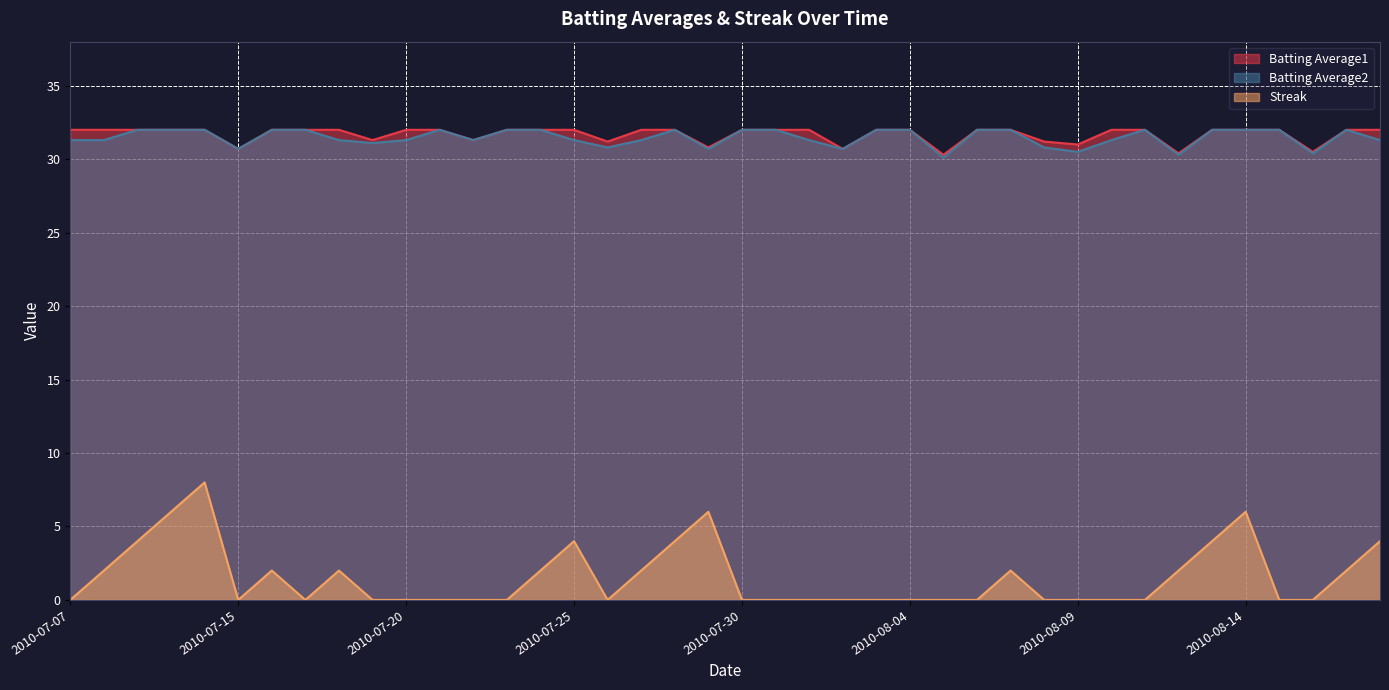

Is the value of Batting Average1 at 2010-07-30 greater than the value of Batting Average2 at 2010-07-27?

Yes